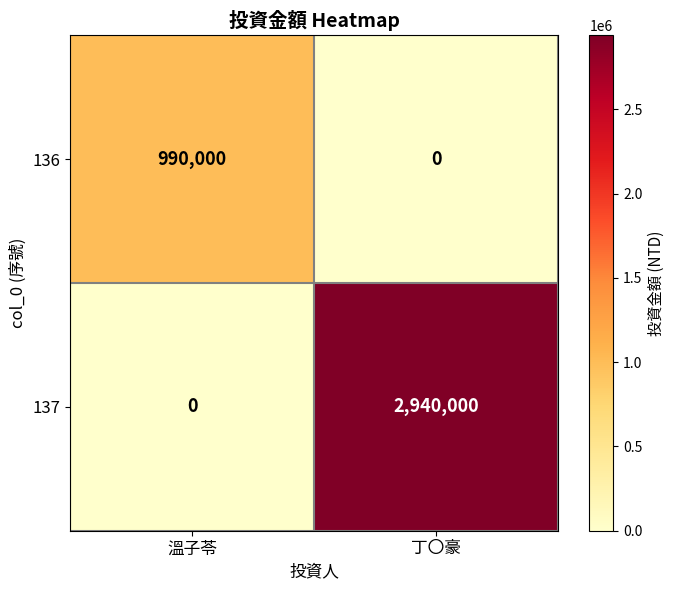

At which label does 136 reach its peak?

溫子苓